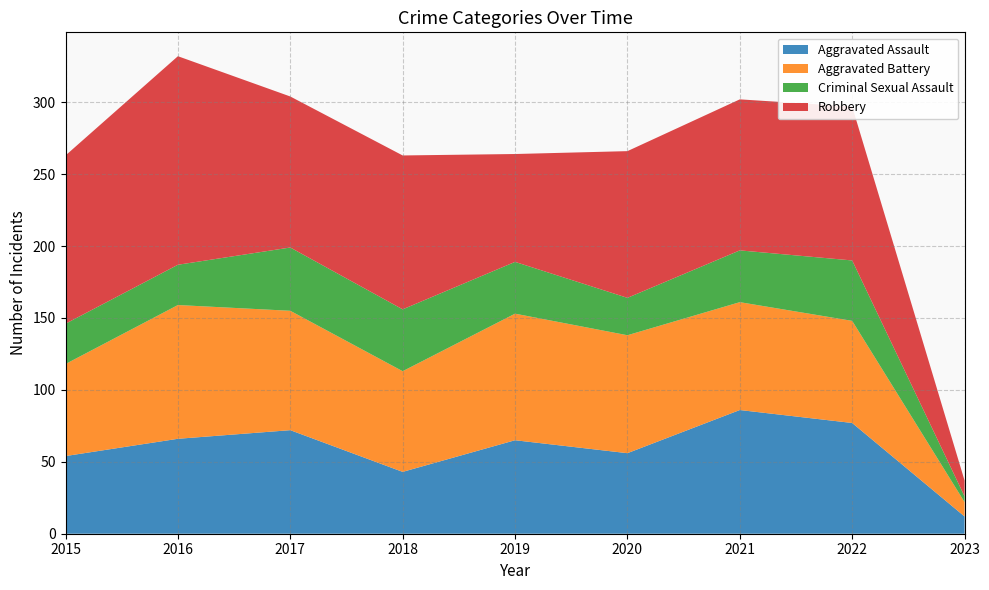

Reading right to left, what are all the values shown in this chart?

Aggravated Assault: 2023=12	2022=77	2021=86	2020=56	2019=65	2018=43	2017=72	2016=66	2015=54
Aggravated Battery: 2023=10	2022=71	2021=75	2020=82	2019=88	2018=70	2017=83	2016=93	2015=64
Criminal Sexual Assault: 2023=4	2022=42	2021=36	2020=26	2019=36	2018=43	2017=44	2016=28	2015=28
Robbery: 2023=11	2022=107	2021=105	2020=102	2019=75	2018=107	2017=105	2016=145	2015=117